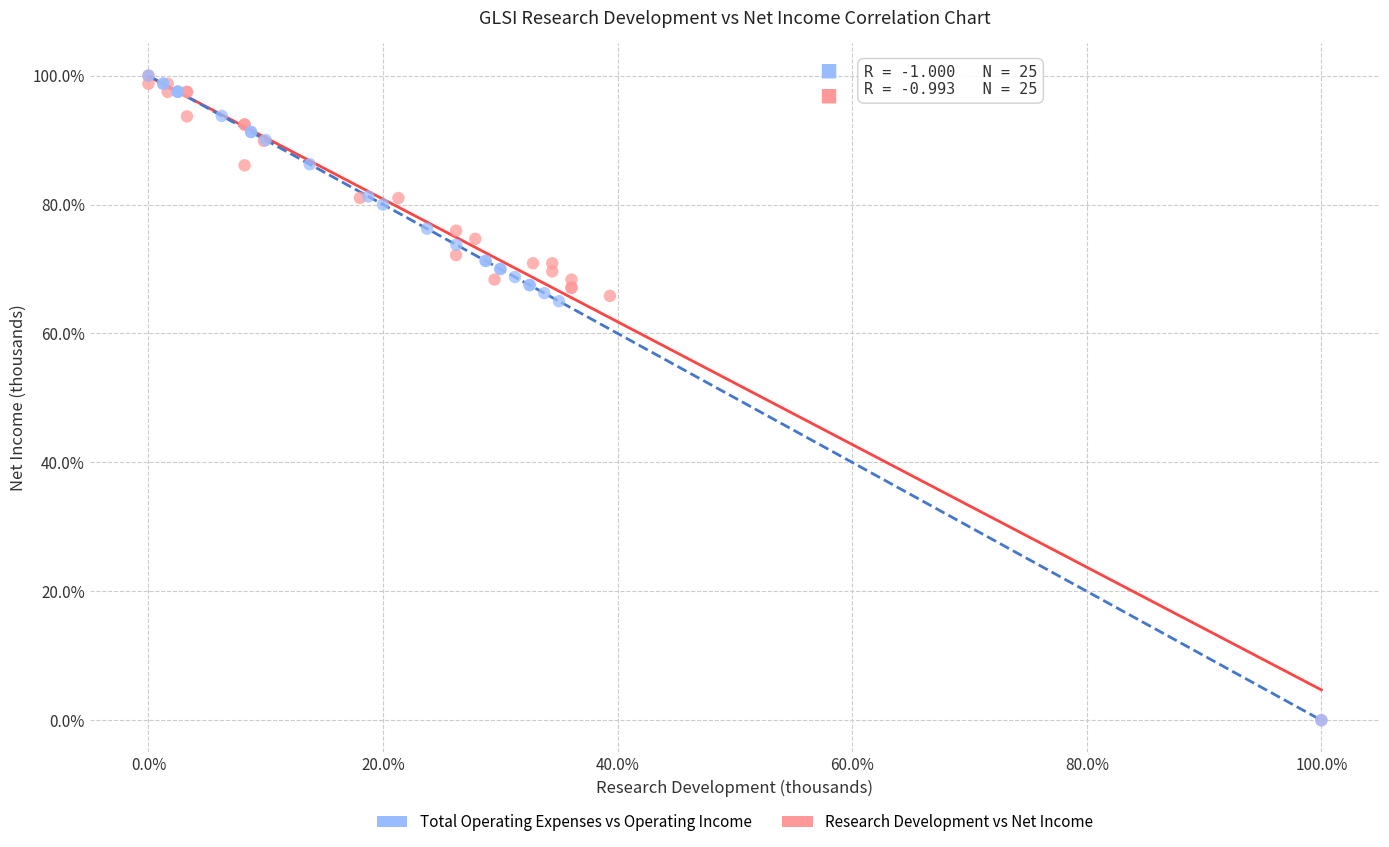

What are all the series names shown in the legend?

Total Operating Expenses vs Operating Income, Research Development vs Net Income